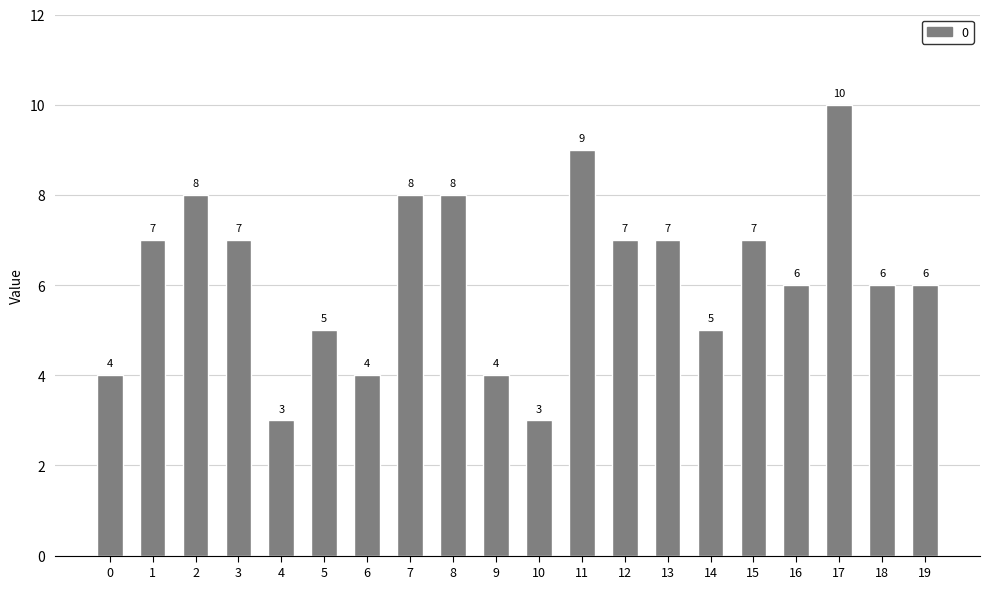

What is the sum of all values?

124